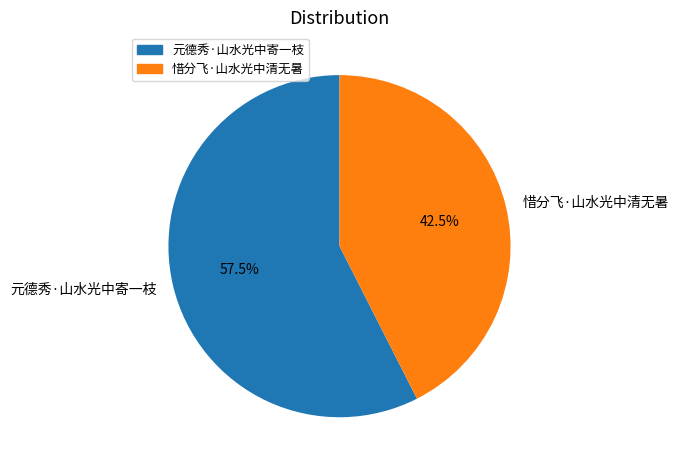

How many slices are in this pie chart?

2